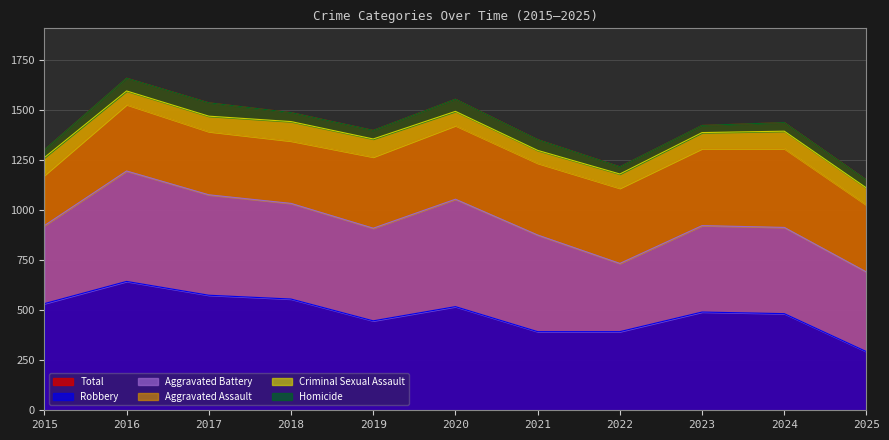

Is it true that Aggravated Battery equals 463 at 2019?

True